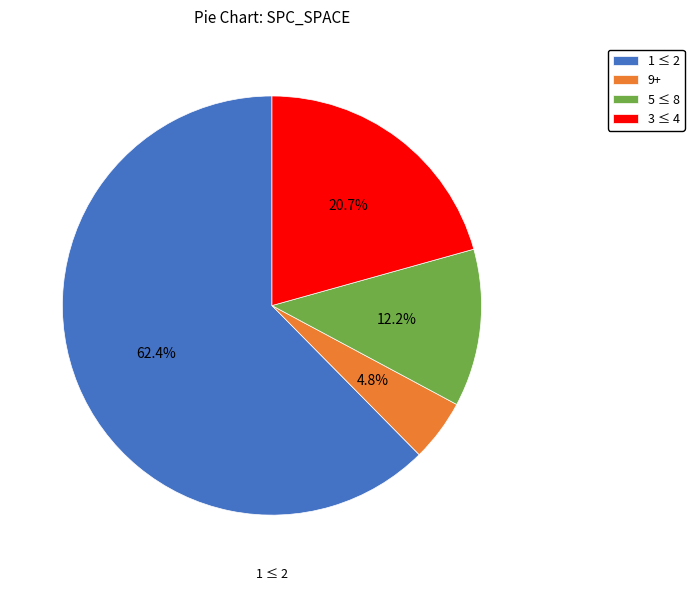

Approximately how many times larger is the value at 3 ≤ 4 compared to 1 ≤ 2?

0.3